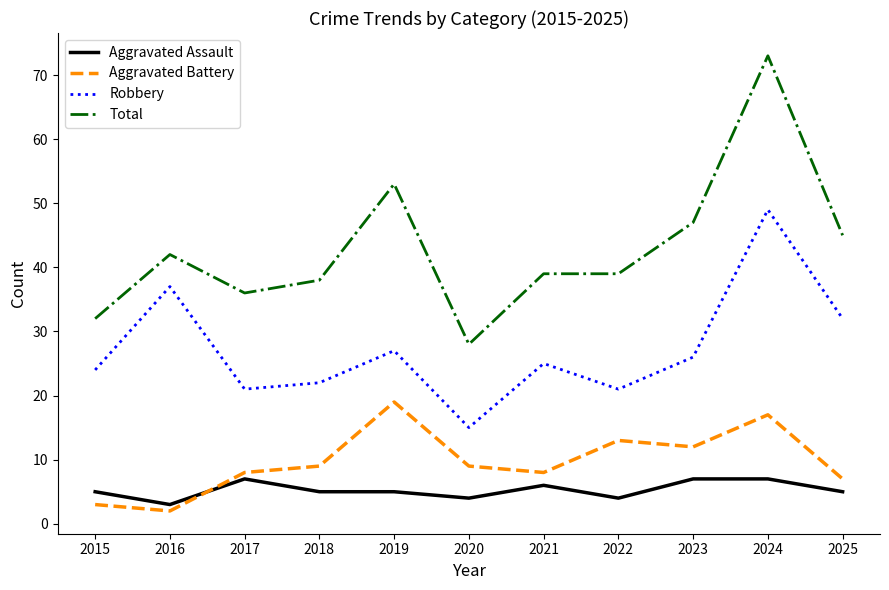

The value of Total at 2021 is 19. True or false?

False